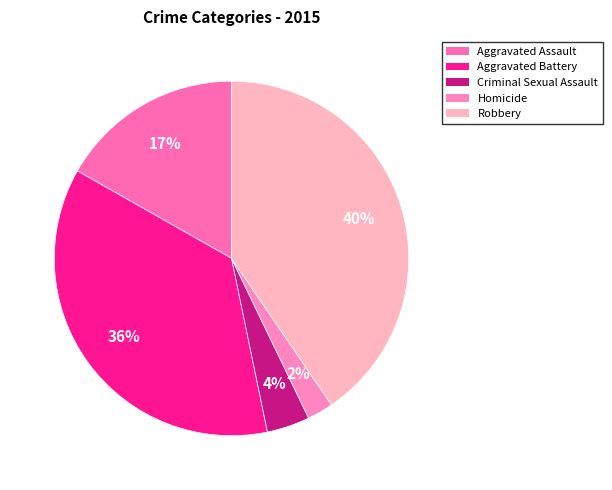

Is it true that Aggravated Battery is 28% of the pie?

False